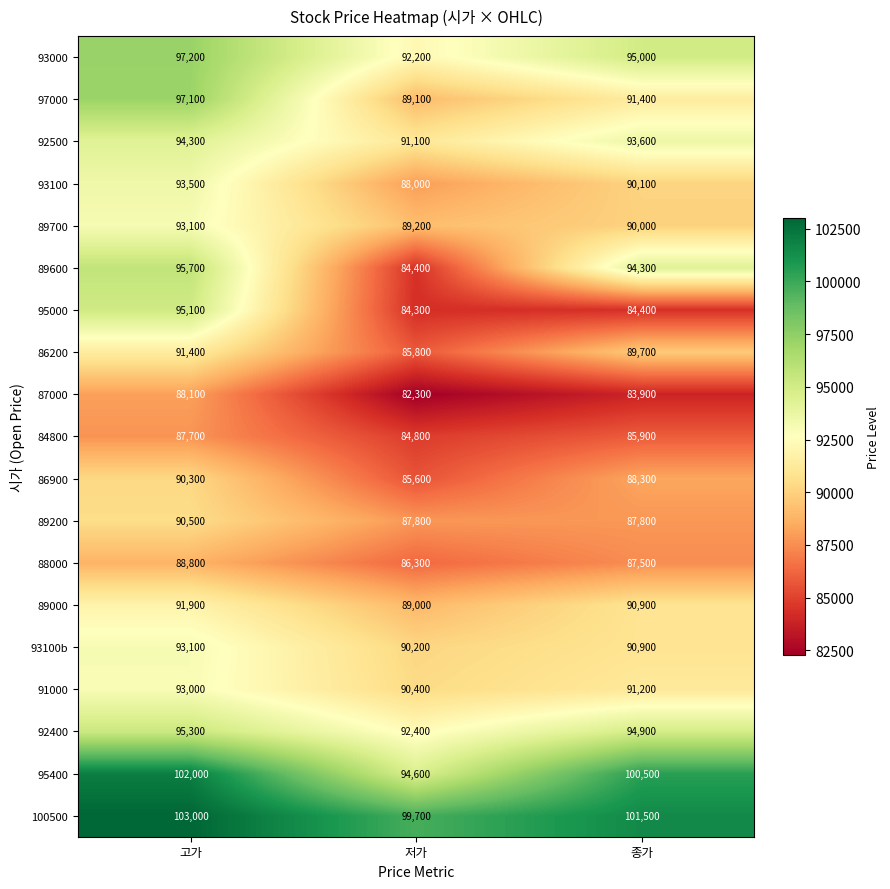

At which label does 92400 first exceed 94900?

고가